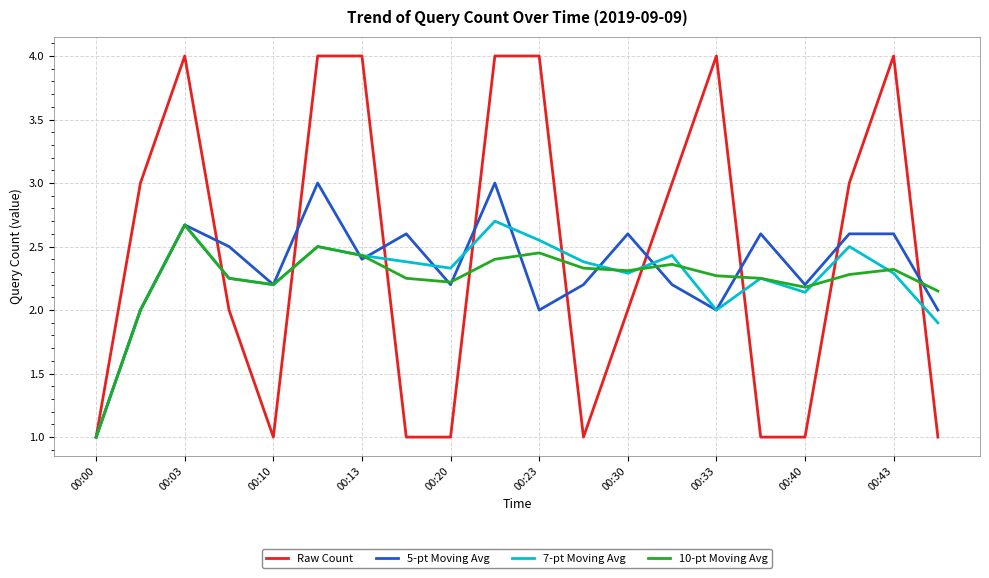

How many lines are shown in the chart?

4